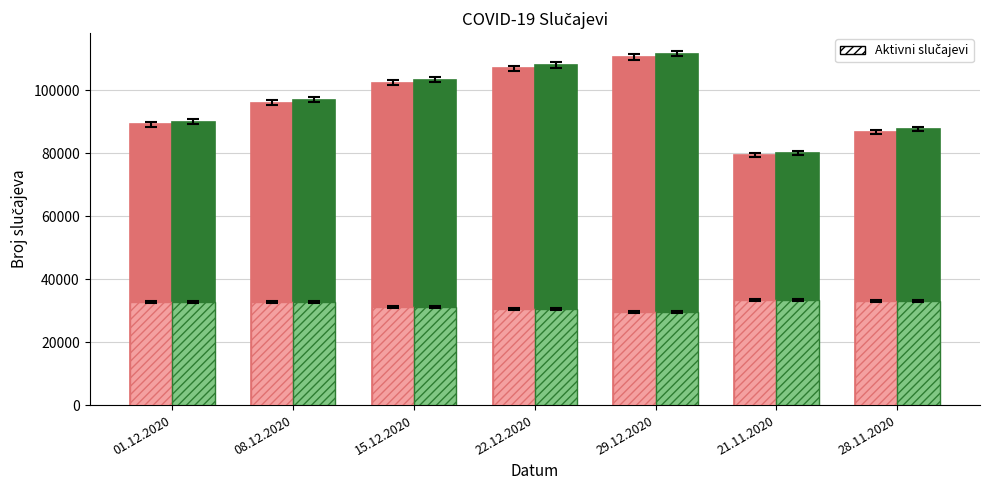

What is the label of the 5th bar from the right?

15.12.2020